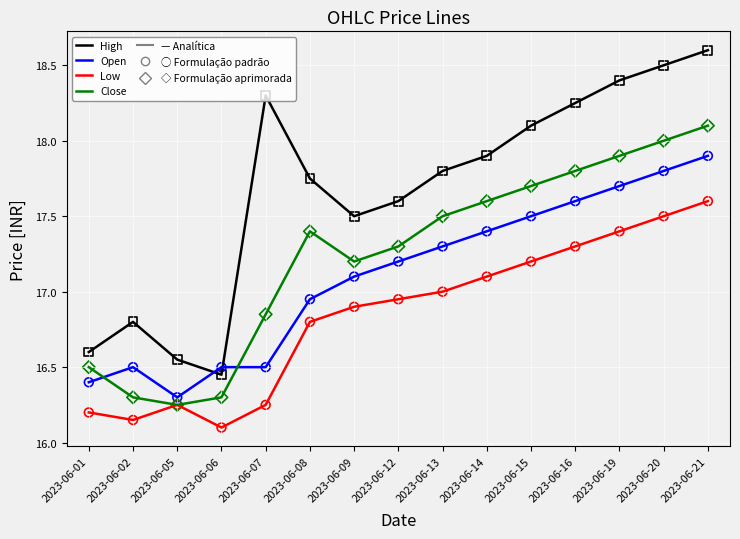

Which series has the largest range (max minus min)?

High